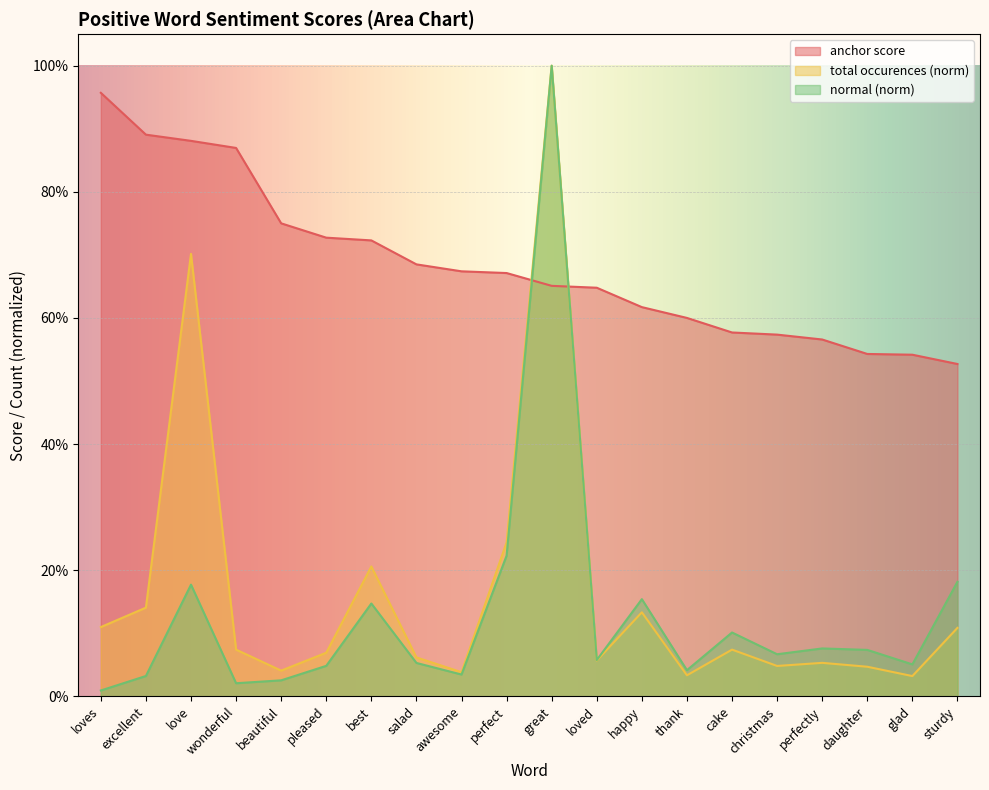

Reading left to right, list all the values displayed in this chart.

anchor score: loves=1.0	excellent=0.9	love=0.9	wonderful=0.9	beautiful=0.8	pleased=0.7	best=0.7	salad=0.7	awesome=0.7	perfect=0.7	great=0.7	loved=0.6	happy=0.6	thank=0.6	cake=0.6	christmas=0.6	perfectly=0.6	daughter=0.5	glad=0.5	sturdy=0.5
total occurences: loves=0.1	excellent=0.1	love=0.7	wonderful=0.1	beautiful=0.0	pleased=0.1	best=0.2	salad=0.1	awesome=0.0	perfect=0.2	great=1.0	loved=0.1	happy=0.1	thank=0.0	cake=0.1	christmas=0.0	perfectly=0.1	daughter=0.0	glad=0.0	sturdy=0.1
normal: loves=0.0	excellent=0.0	love=0.2	wonderful=0.0	beautiful=0.0	pleased=0.0	best=0.1	salad=0.1	awesome=0.0	perfect=0.2	great=1.0	loved=0.1	happy=0.2	thank=0.0	cake=0.1	christmas=0.1	perfectly=0.1	daughter=0.1	glad=0.1	sturdy=0.2